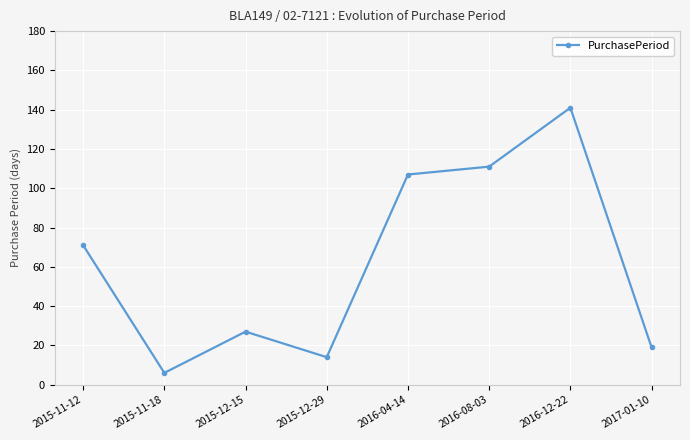

What is the change in value from 2015-12-29 to 2017-01-10?

+5